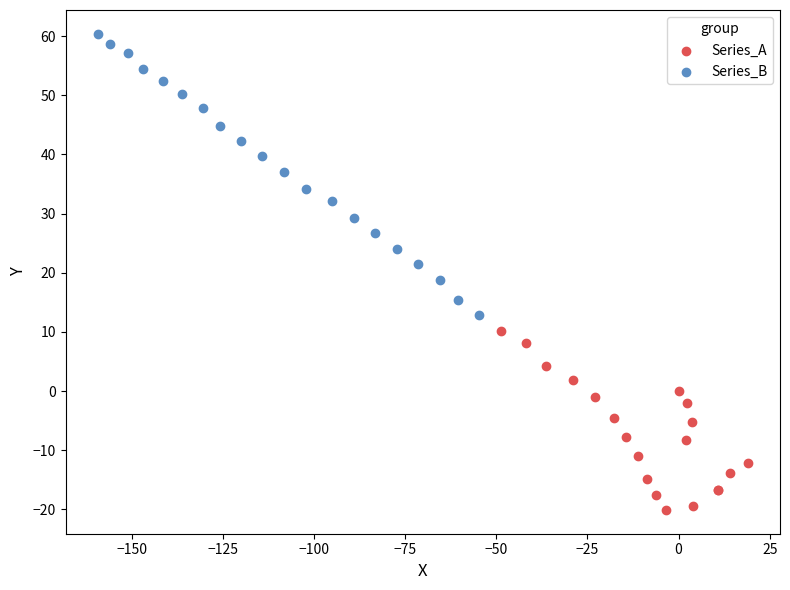

Which series has the largest Y range (max minus min)?

Series_B